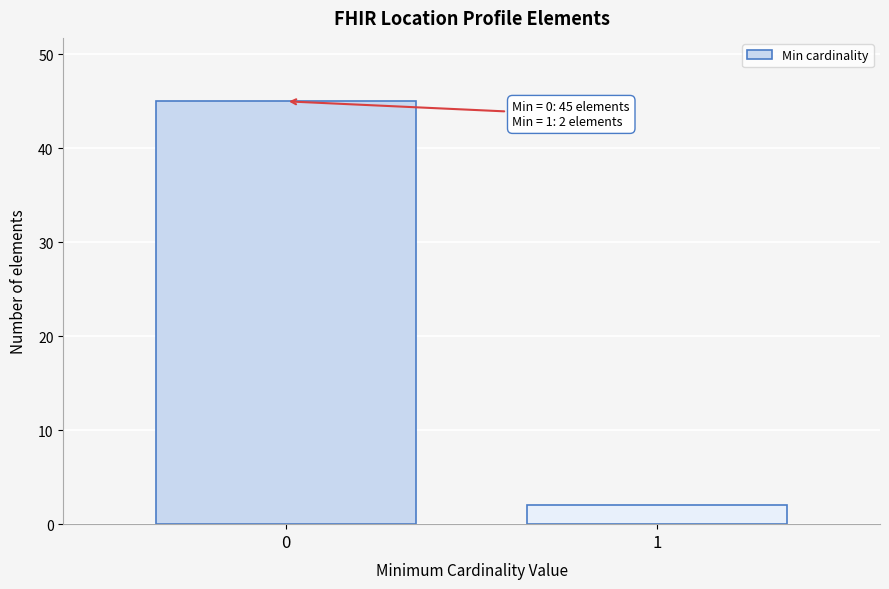

Reading left to right, extract all data points from this chart.

45	2